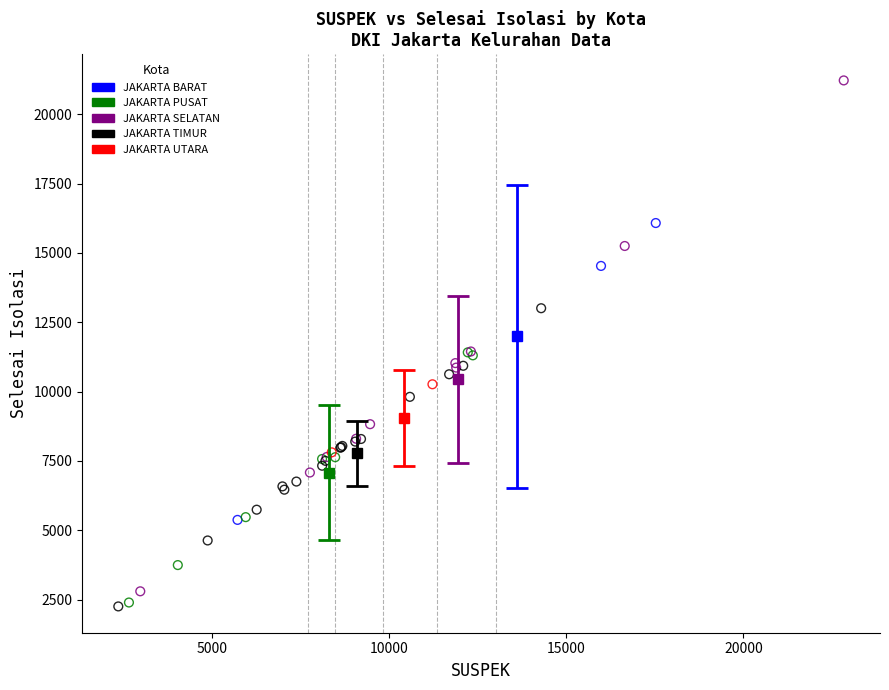

Which series reaches the maximum Y coordinate?

JAKARTA SELATAN